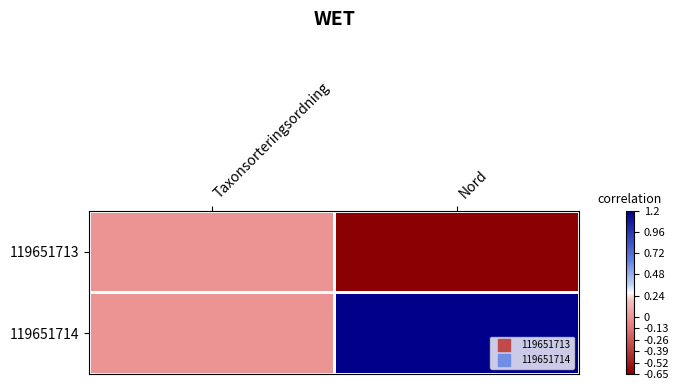

Which series changed the most between Taxonsorteringsordning and Nord?

119651714